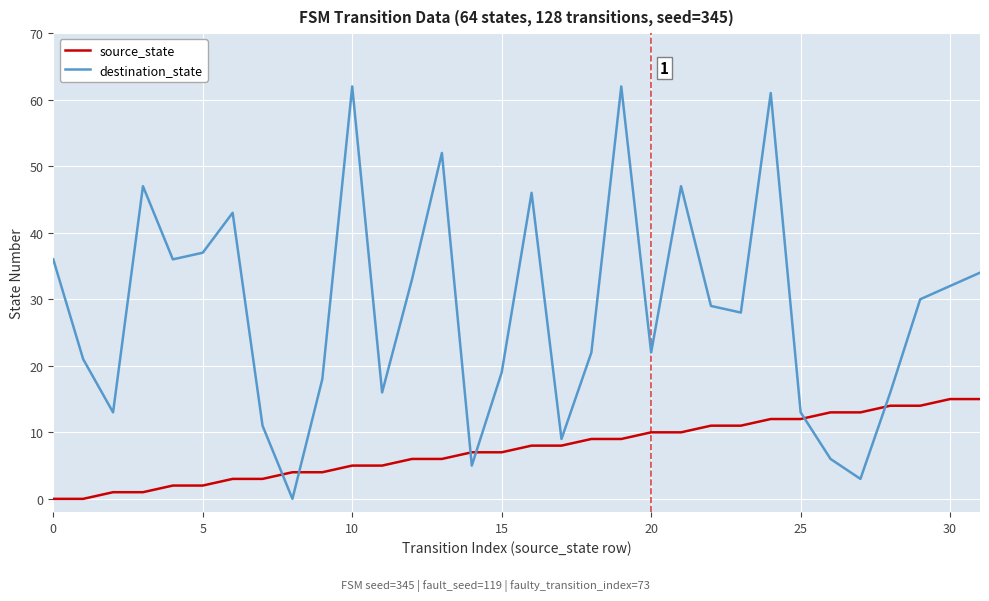

True or false: destination_state and source_state intersect in this chart.

True